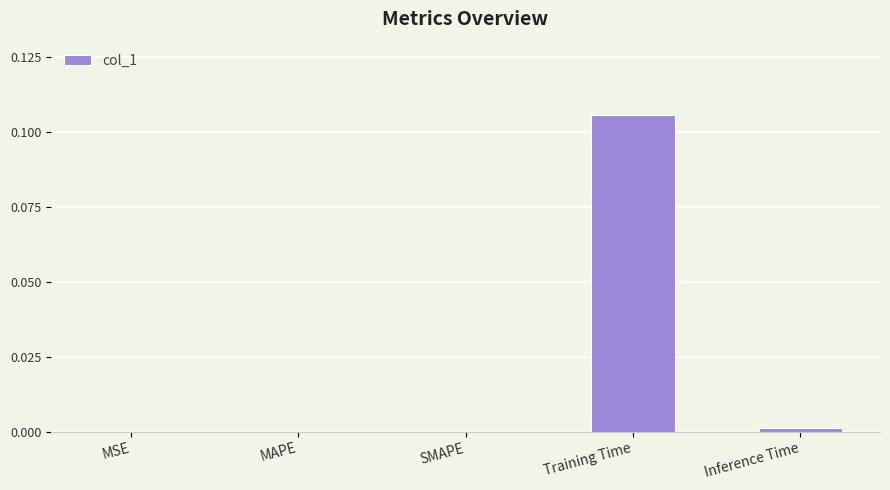

Are the bars grouped side by side (vs. stacked)?

No